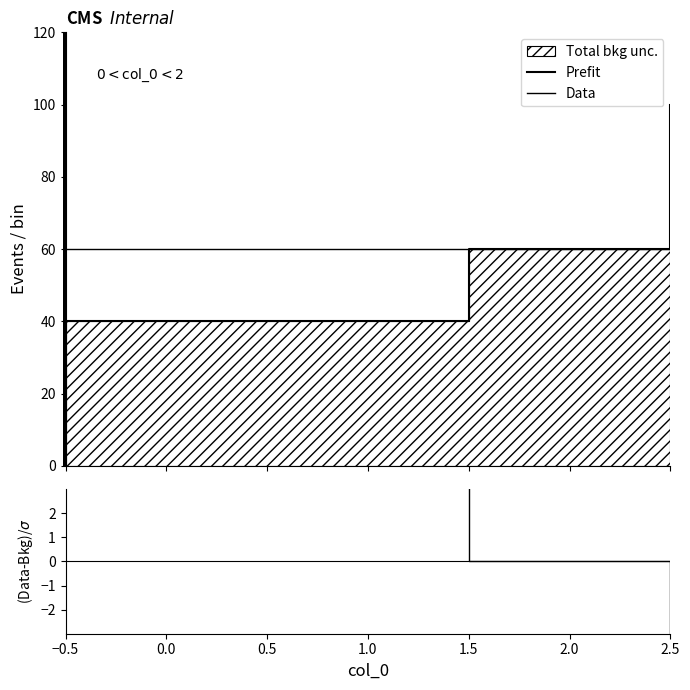

What is the value of the (Data-Bkg)/σ point at the 4th from the left?

-4.0